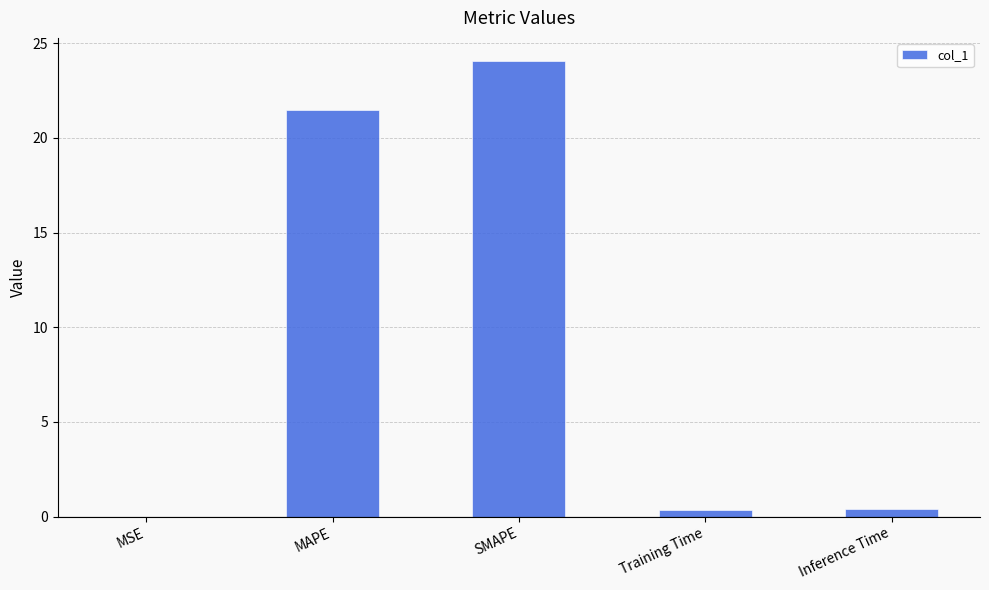

Is it true that the value at MAPE is 13.0?

False